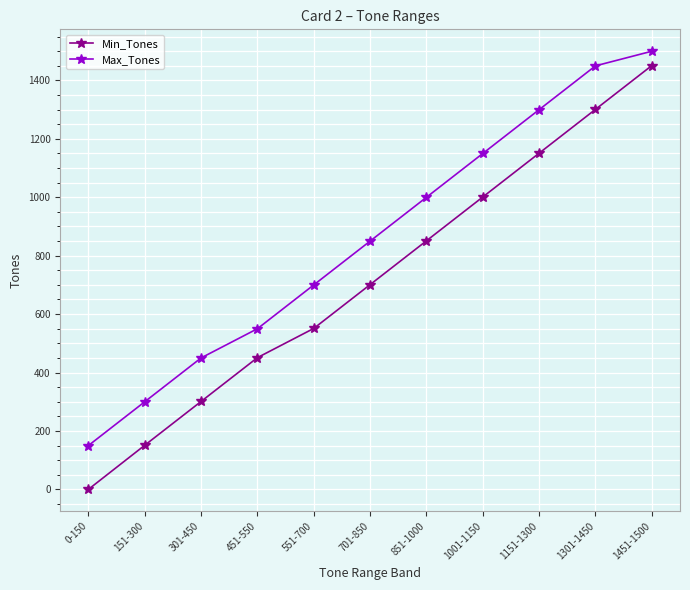

What is the label of the 9th point from the left?

1151-1300